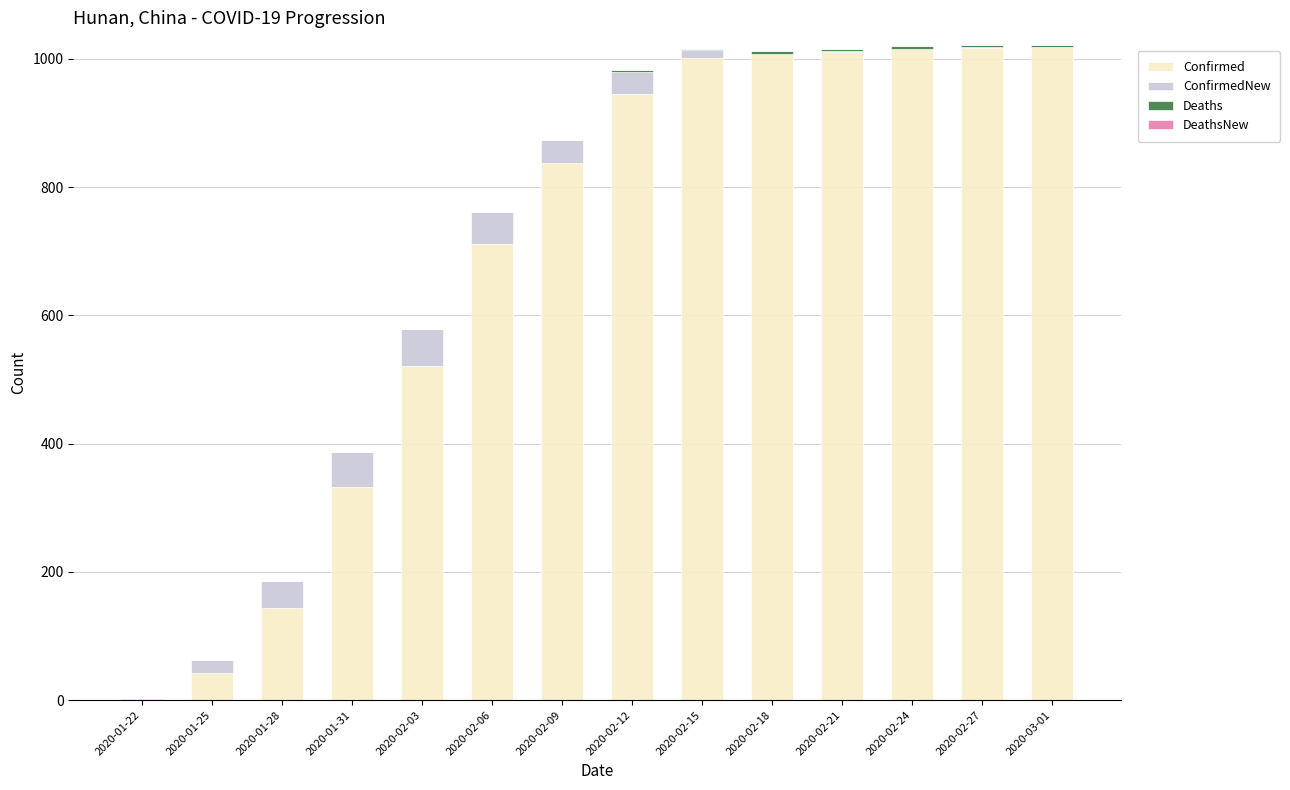

What is the maximum value for Confirmed?

1018